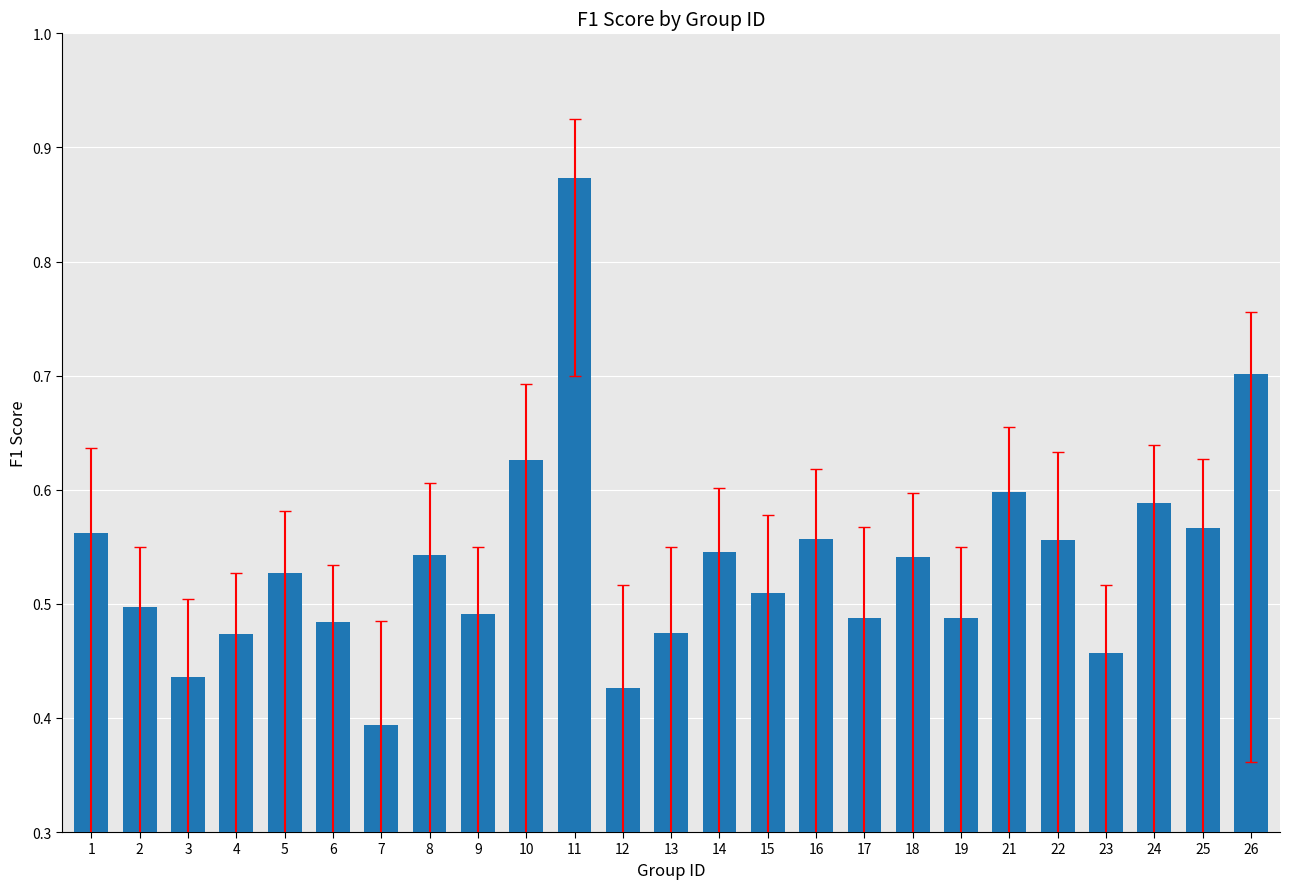

What is the sum of all values?

13.4